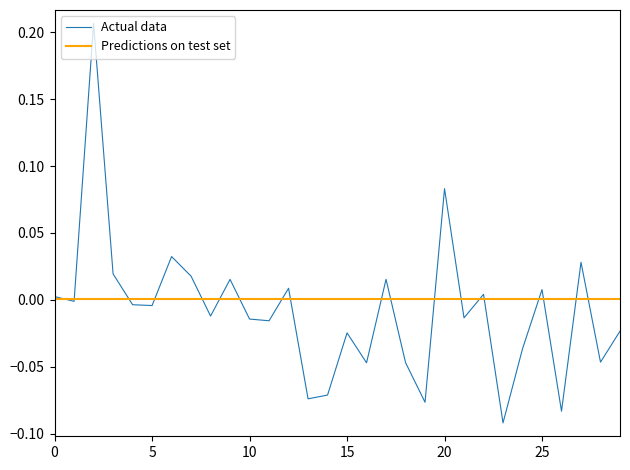

Rank the series by their maximum value, from lowest to highest.

Predictions on test set, Actual data